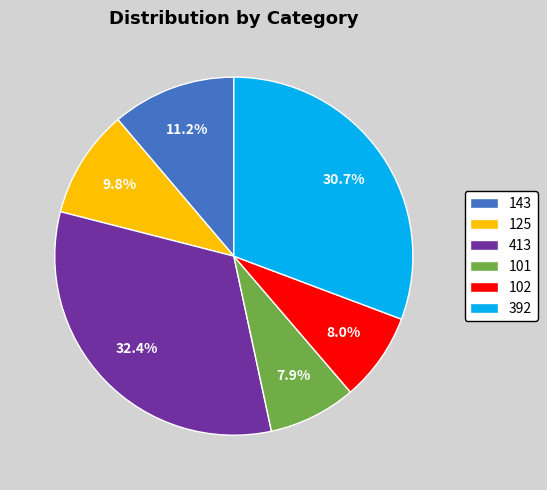

To the nearest percent, what is the combined percentage of 125 and 143?

21%